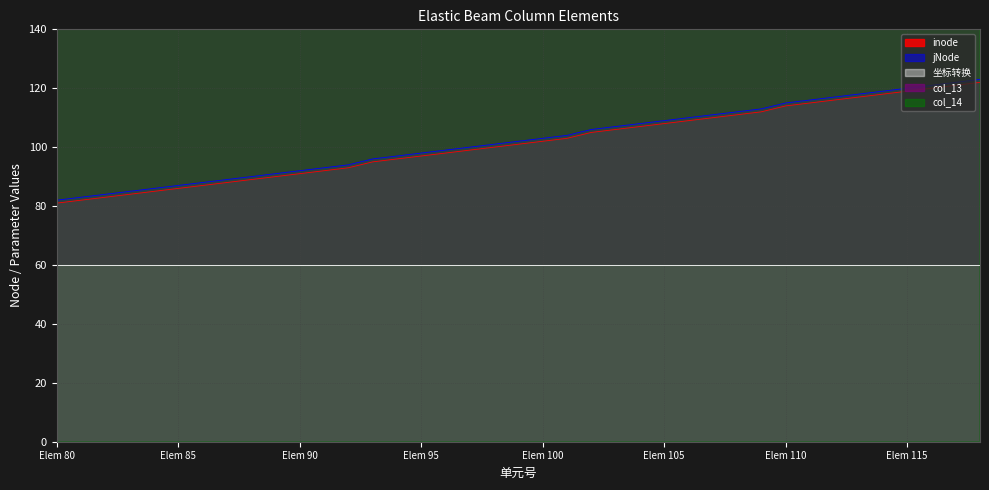

What is the maximum value for jNode?

123